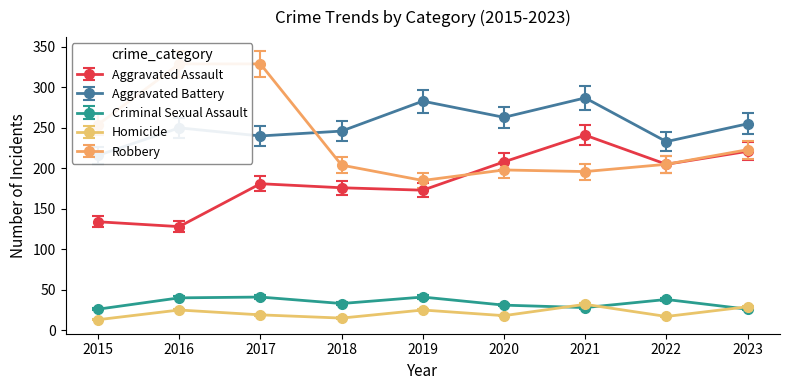

At 2016, list the series in order from largest to smallest.

Robbery, Aggravated Battery, Aggravated Assault, Criminal Sexual Assault, Homicide